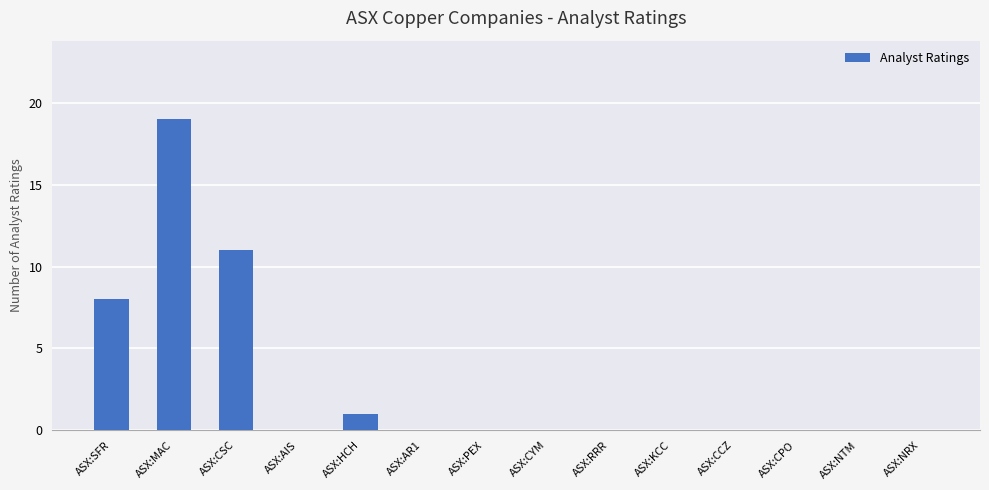

At which label is the value closest to 9?

ASX:SFR